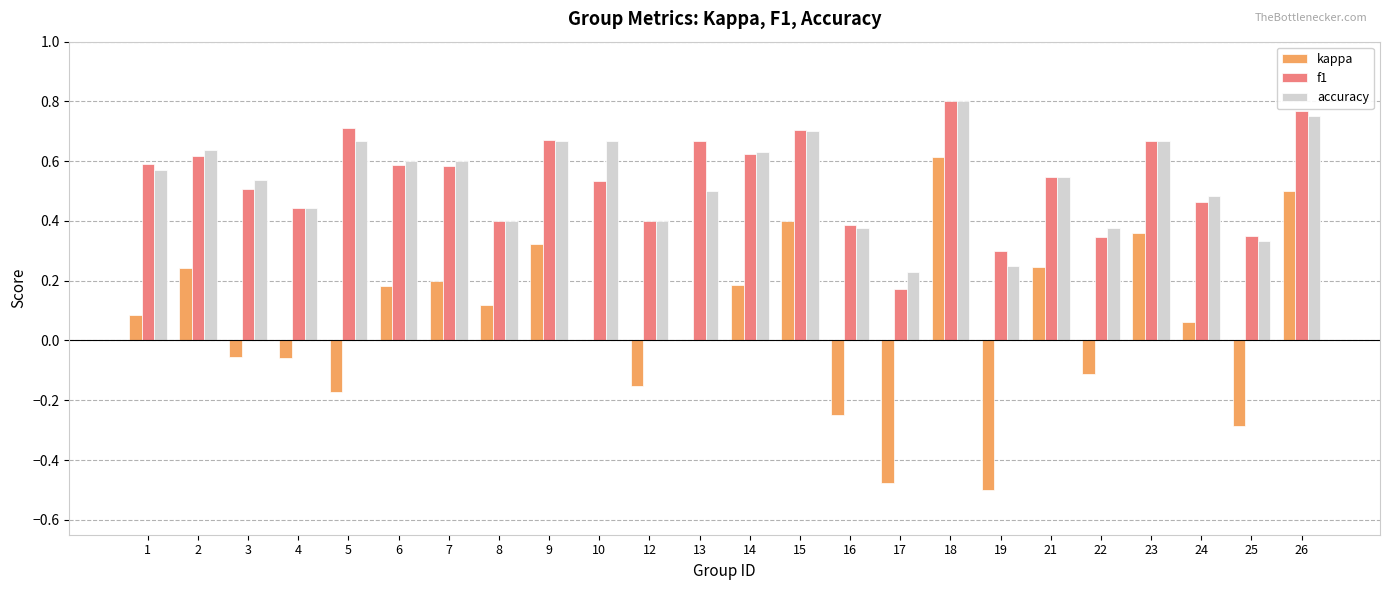

How many categories are shown in the chart?

24